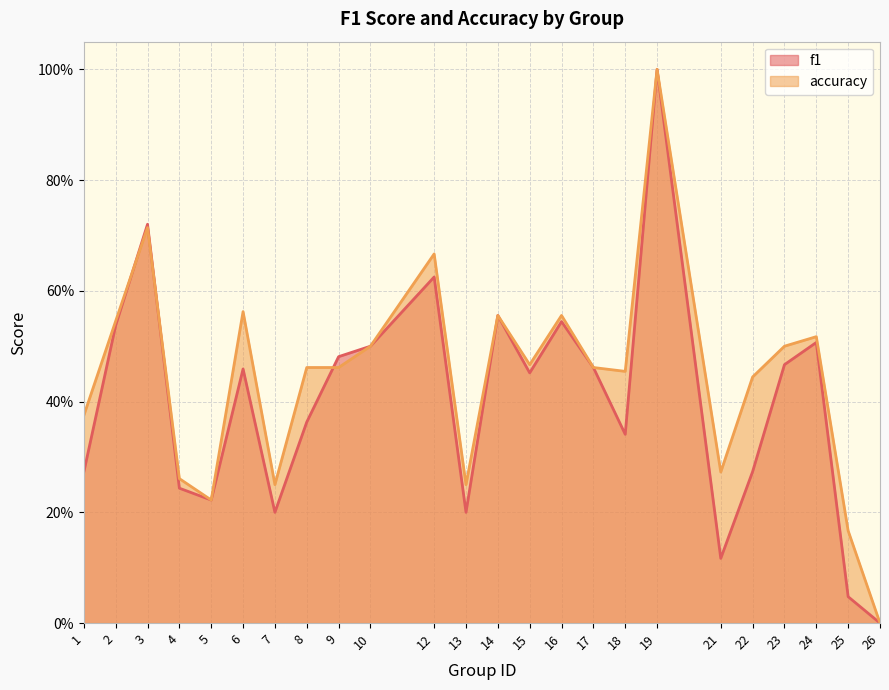

At which category is the sum across all series the highest?

19